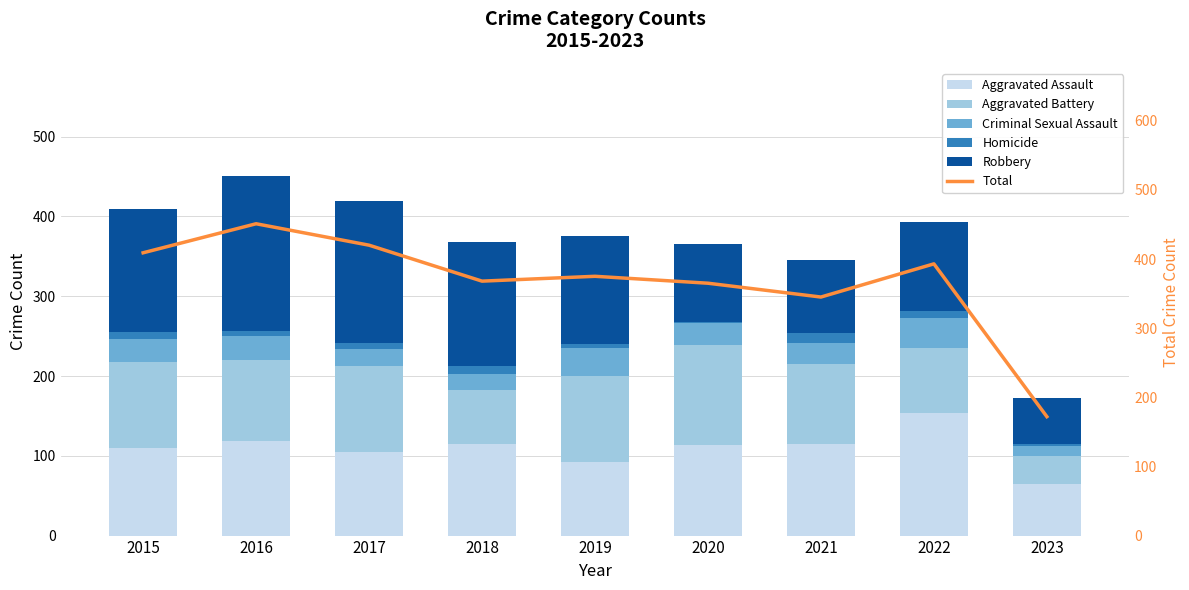

Count the number of data series in this chart.

6